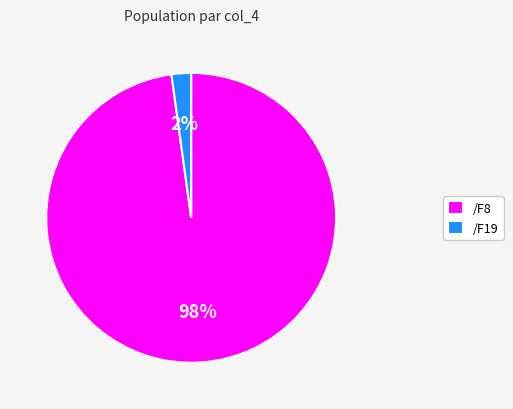

What percentage is the /F19 slice, to the nearest percent?

2%